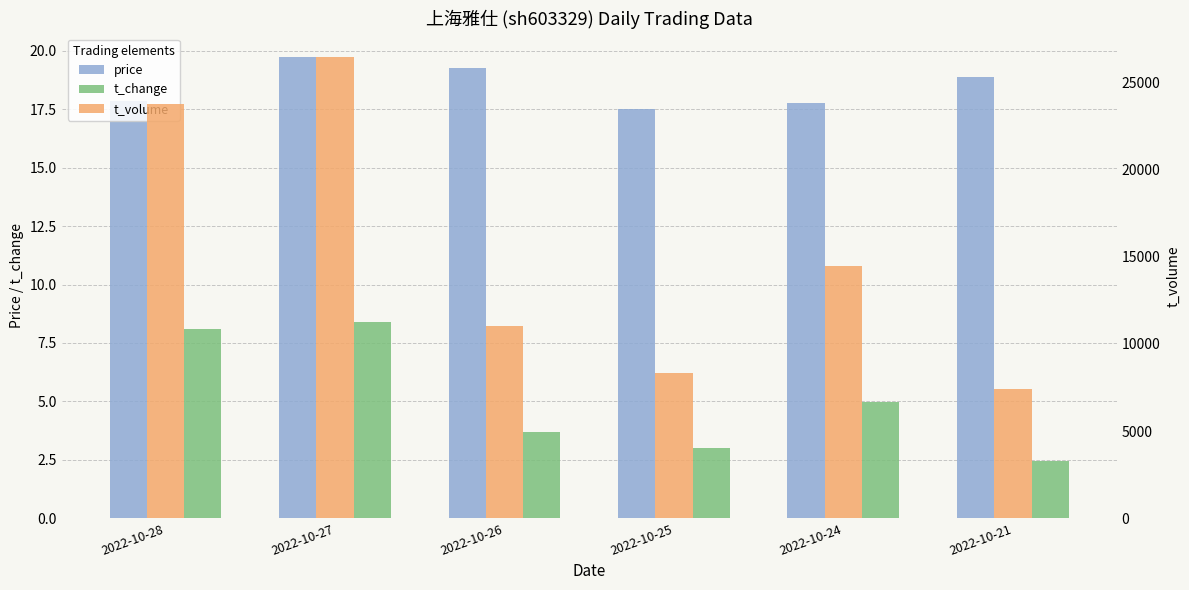

What is the sum of the t_change values at 2022-10-24 and 2022-10-21?

7.4